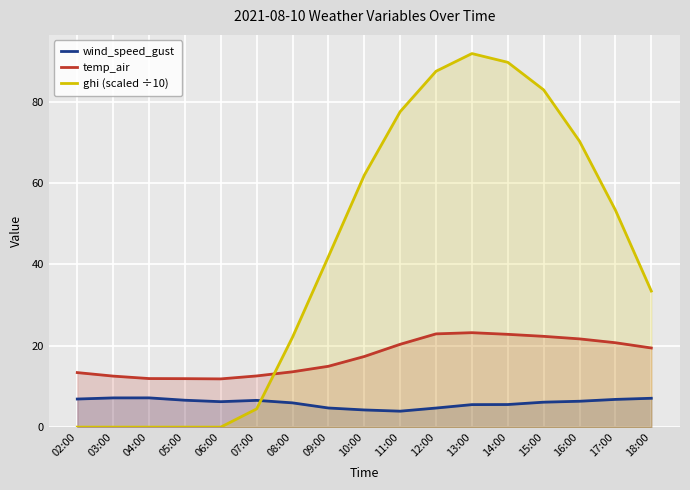

At which category does temp_air reach its first local peak?

13:00